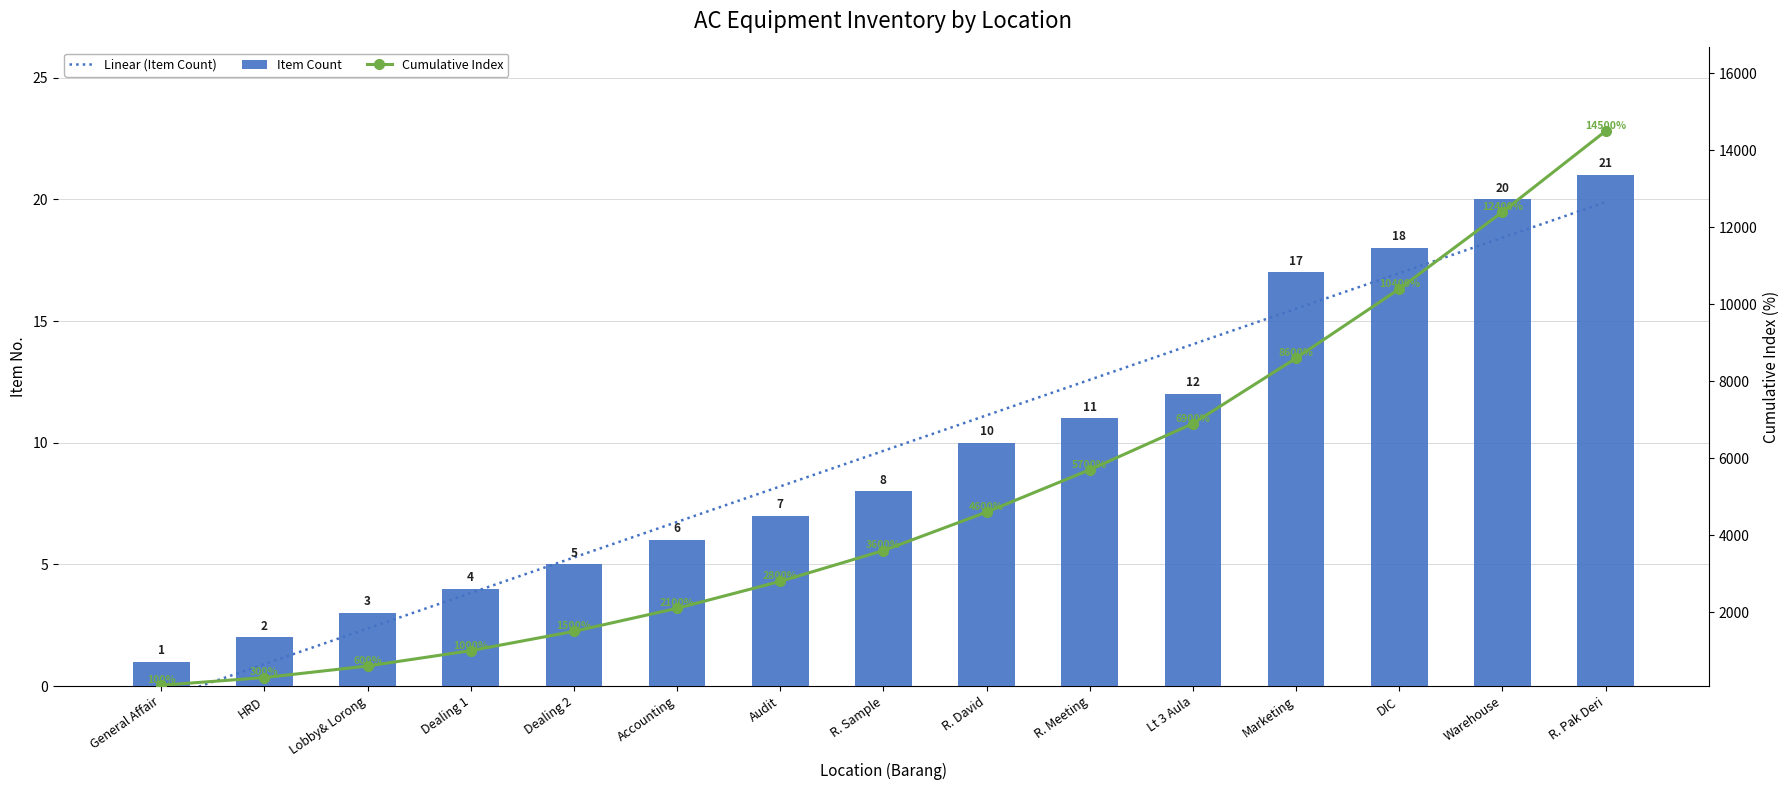

Reading left to right, what are all the values shown in this chart?

Linear (Item Count): -0.6	0.9	2.4	3.8	5.3	6.7	8.2	9.7	11.1	12.6	14.0	15.5	17.0	18.4	19.9
Item Count: 1.0	2.0	3.0	4.0	5.0	6.0	7.0	8.0	10.0	11.0	12.0	17.0	18.0	20.0	21.0
Cumulative Index: 100.0	300.0	600.0	1000.0	1500.0	2100.0	2800.0	3600.0	4600.0	5700.0	6900.0	8600.0	10400.0	12400.0	14500.0